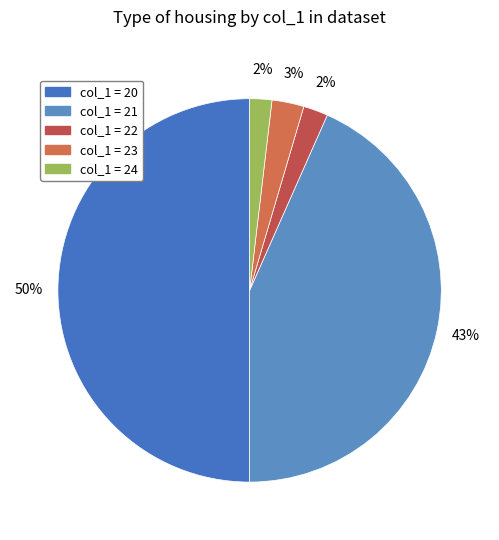

Which category has the smallest portion of the pie?

22